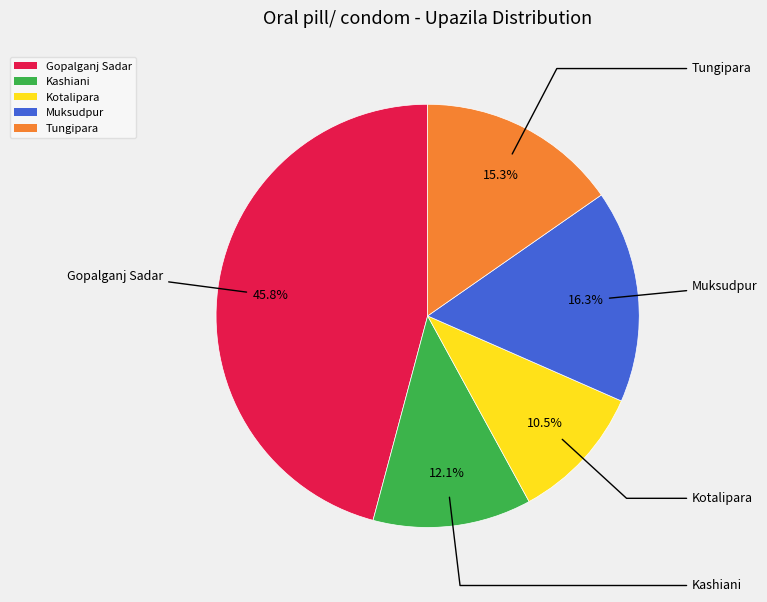

How much of the chart is everything except Tungipara?

84.7%